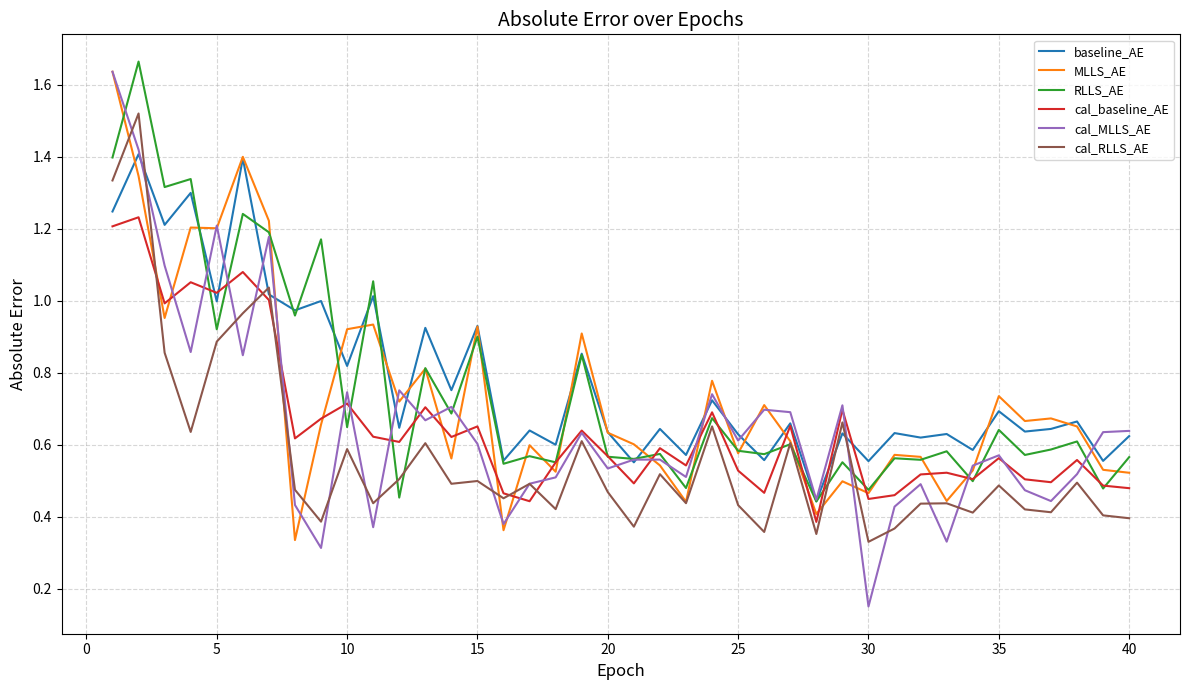

Which series has the largest range (max minus min)?

cal_MLLS_AE